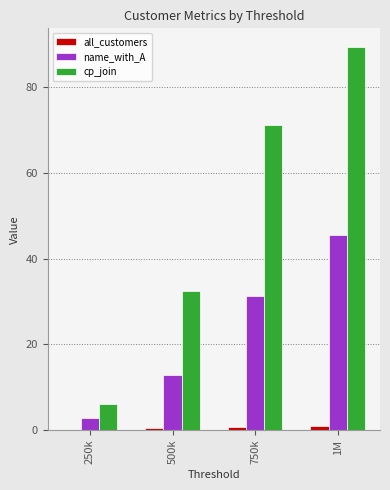

At which label is name_with_A closest to 24?

750k